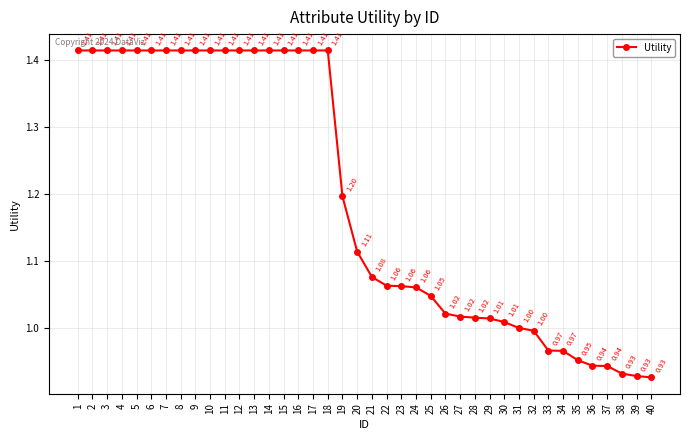

What is the ratio of the value at 21 to the value at 6?

0.8